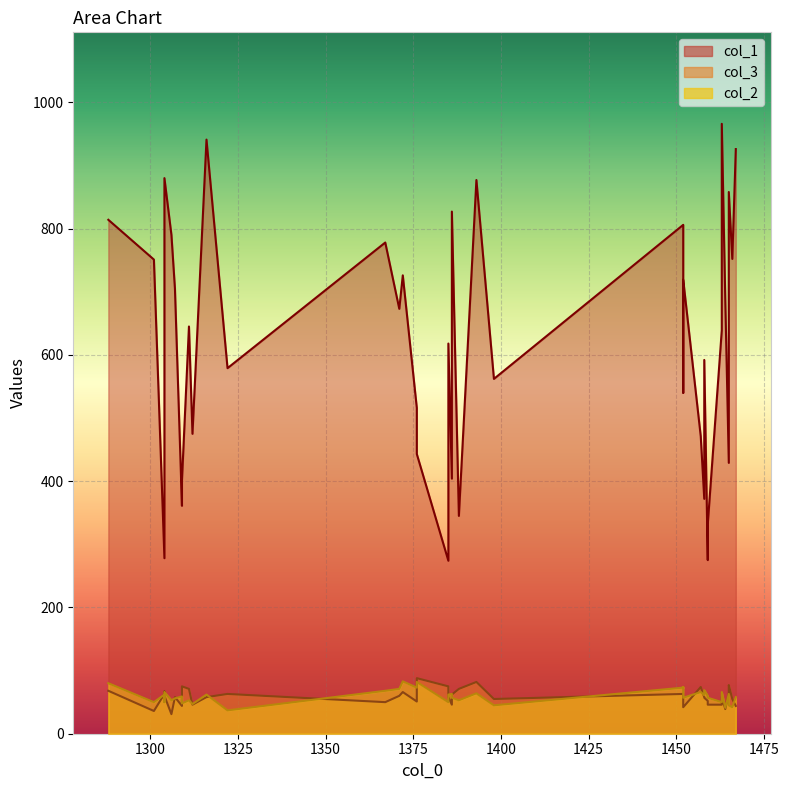

At which label does col_1 reach its minimum?

1385